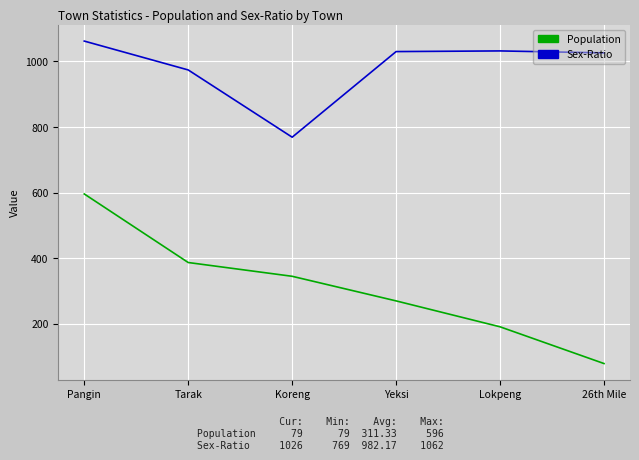

The value of Population at Lokpeng is 267. True or false?

False